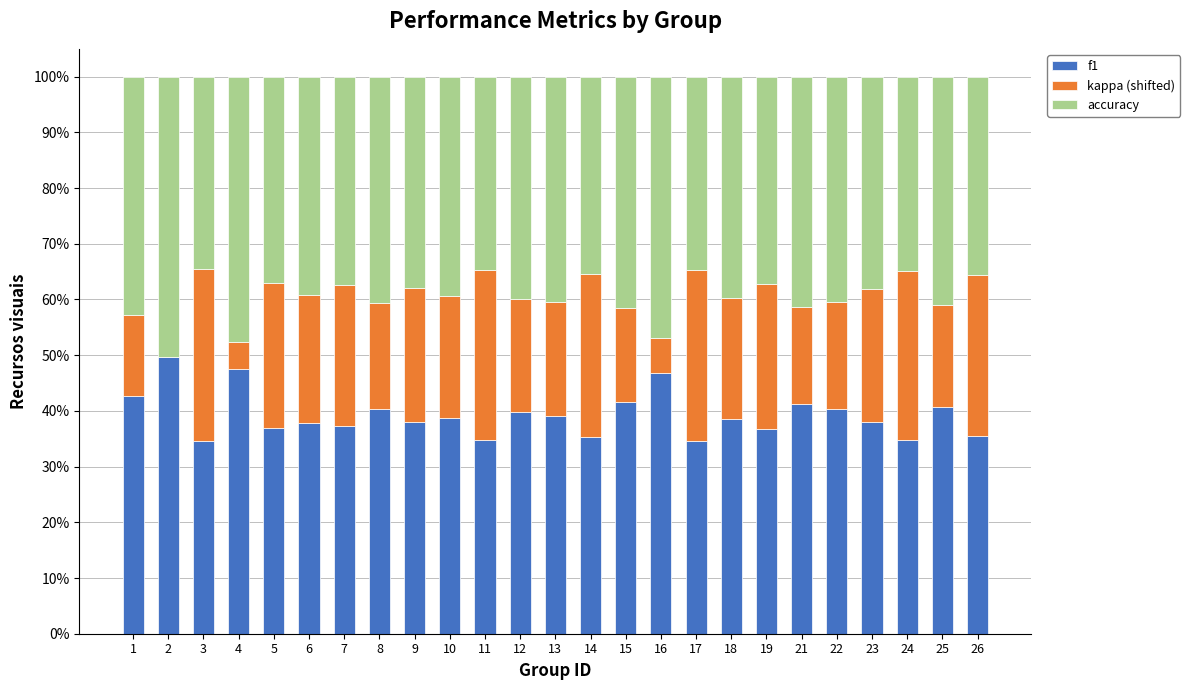

What is the maximum value for f1?

49.7